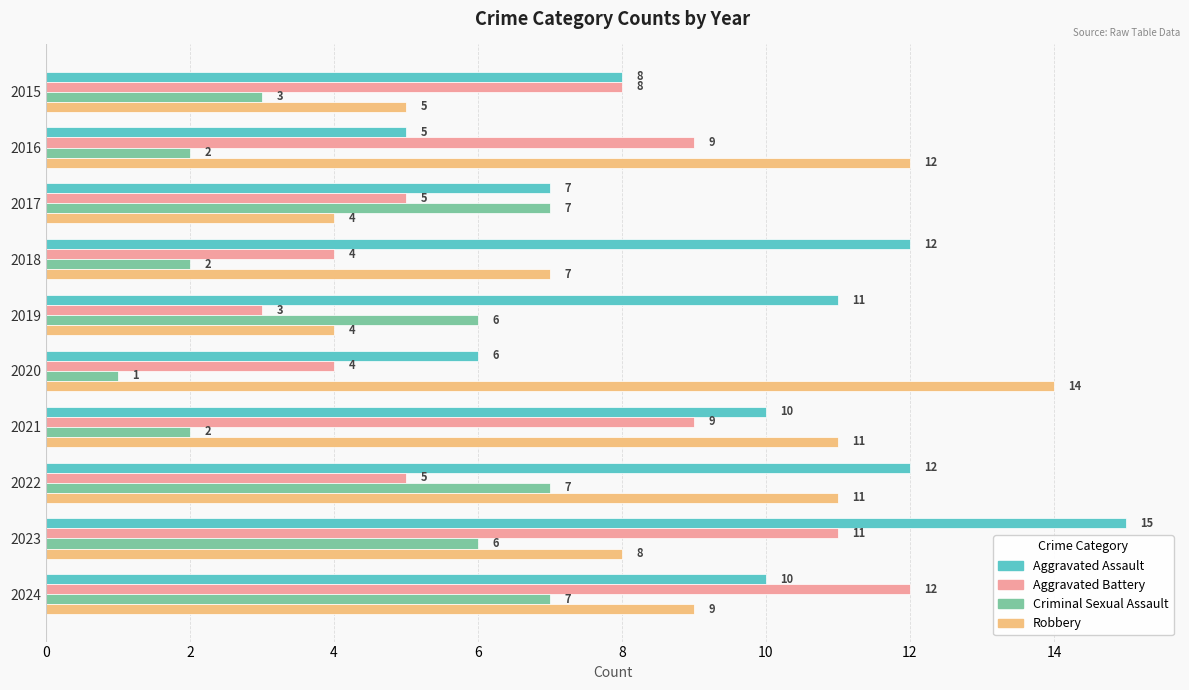

What is the approximate value of Robbery at 2021, to the nearest 10?

10